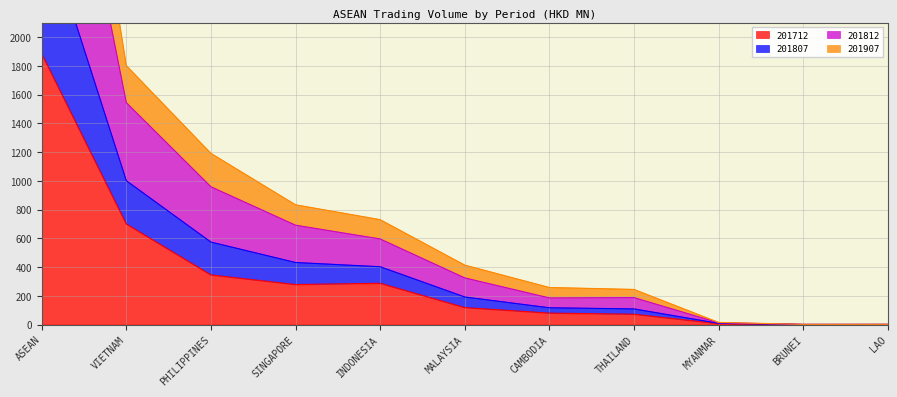

How many values in the 201712 series exceed 117?

6